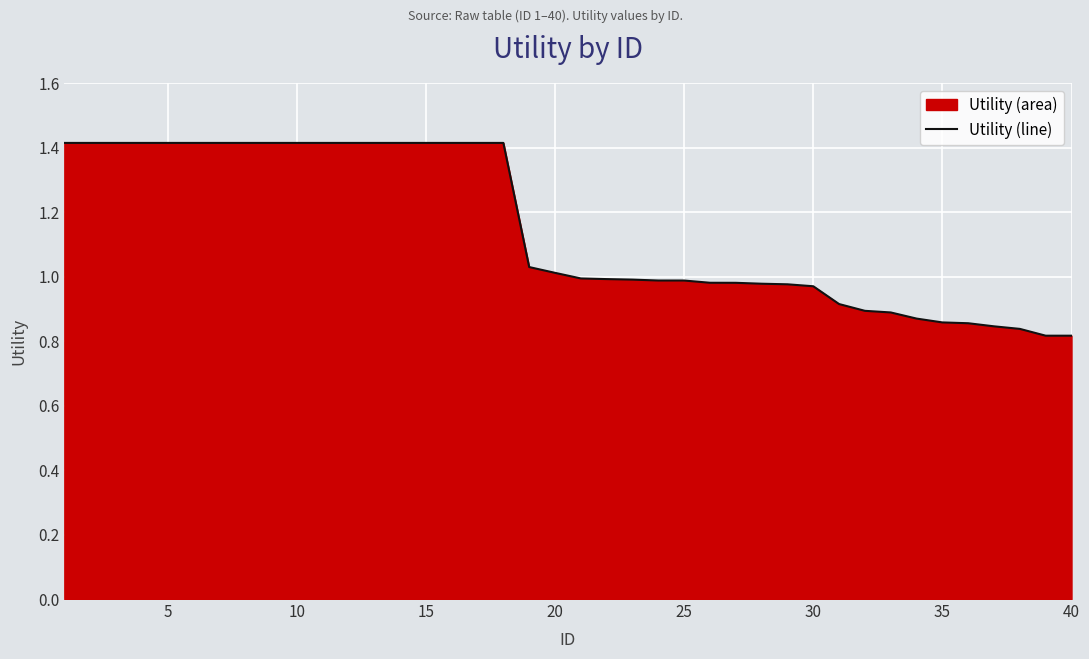

True or false: the data has more than 0 interior local peaks.

False